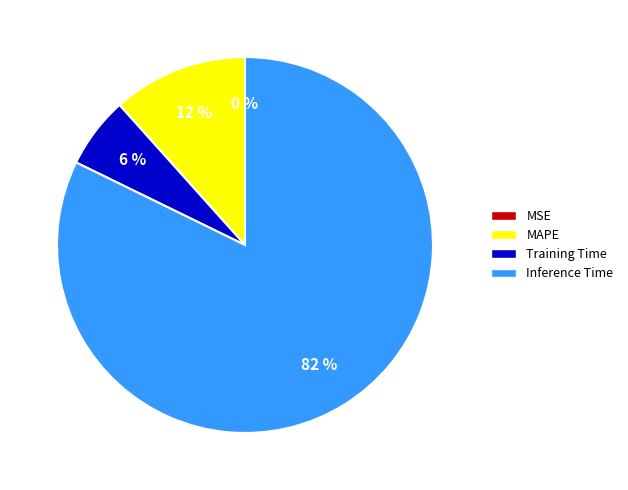

Does Inference Time account for over 50% of the chart?

Yes